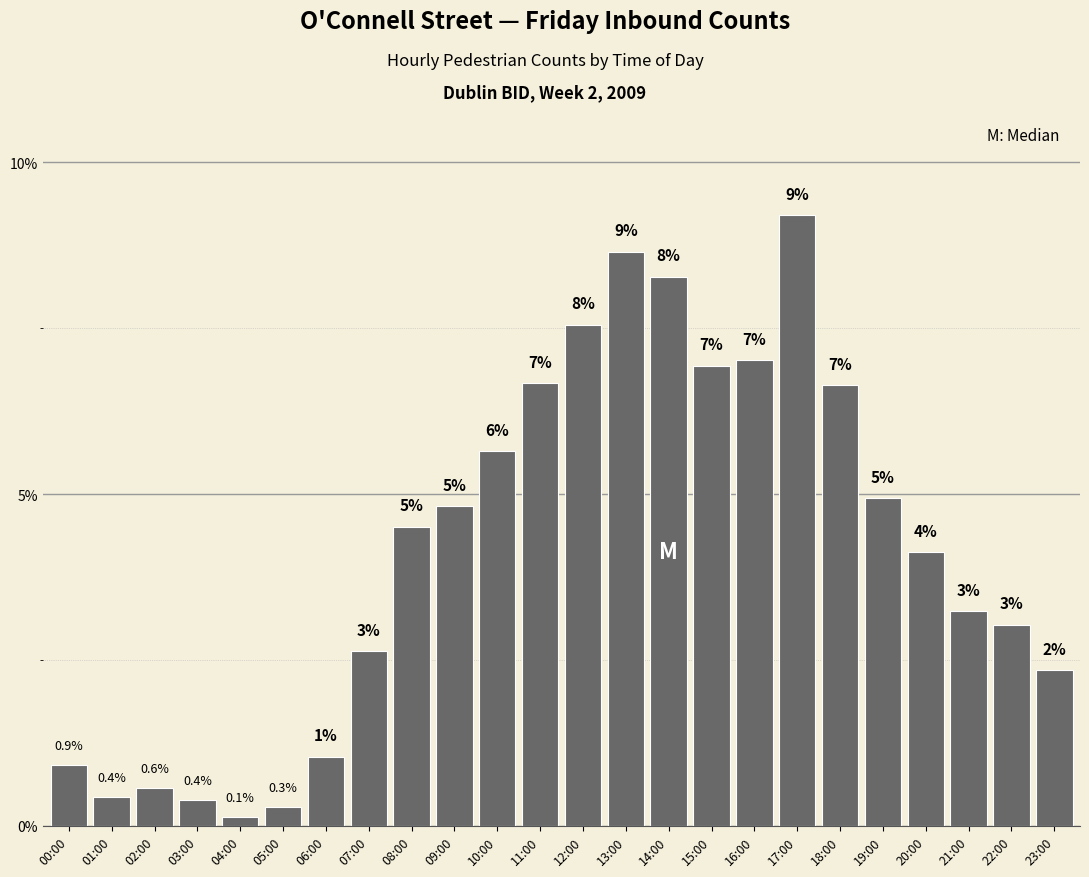

Are the bars horizontal?

No